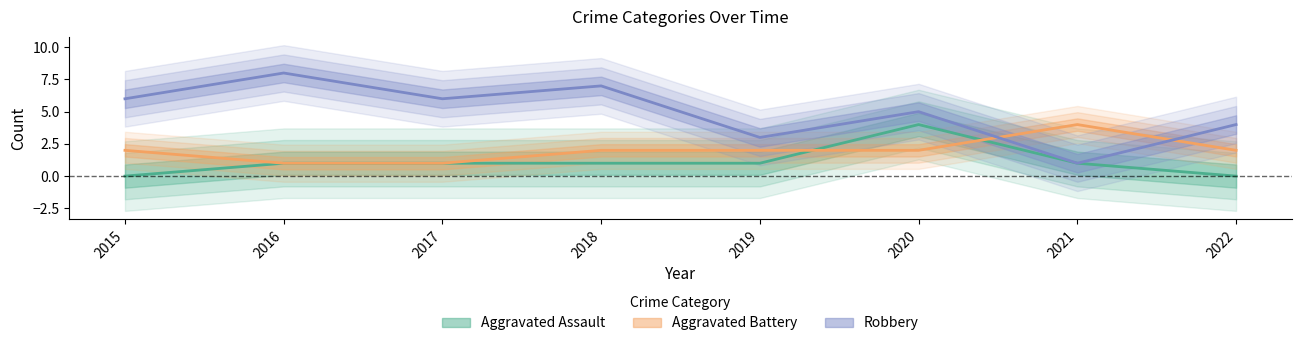

Where is the first local maximum for Robbery?

2016